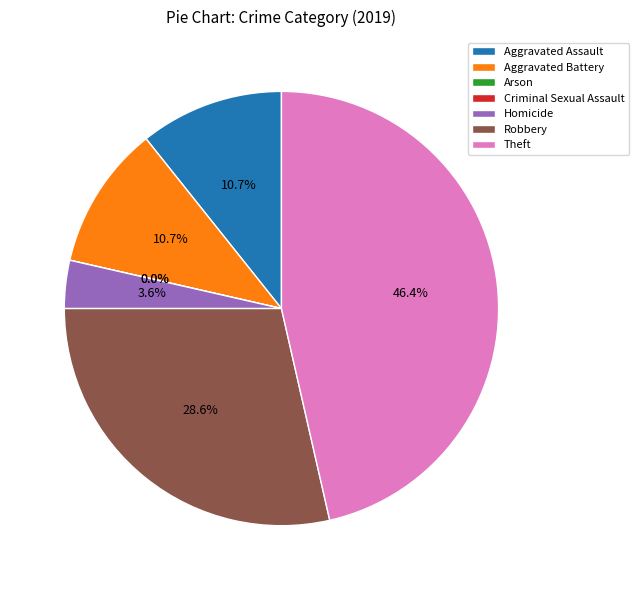

True or false: Aggravated Assault accounts for 1% of the total.

False